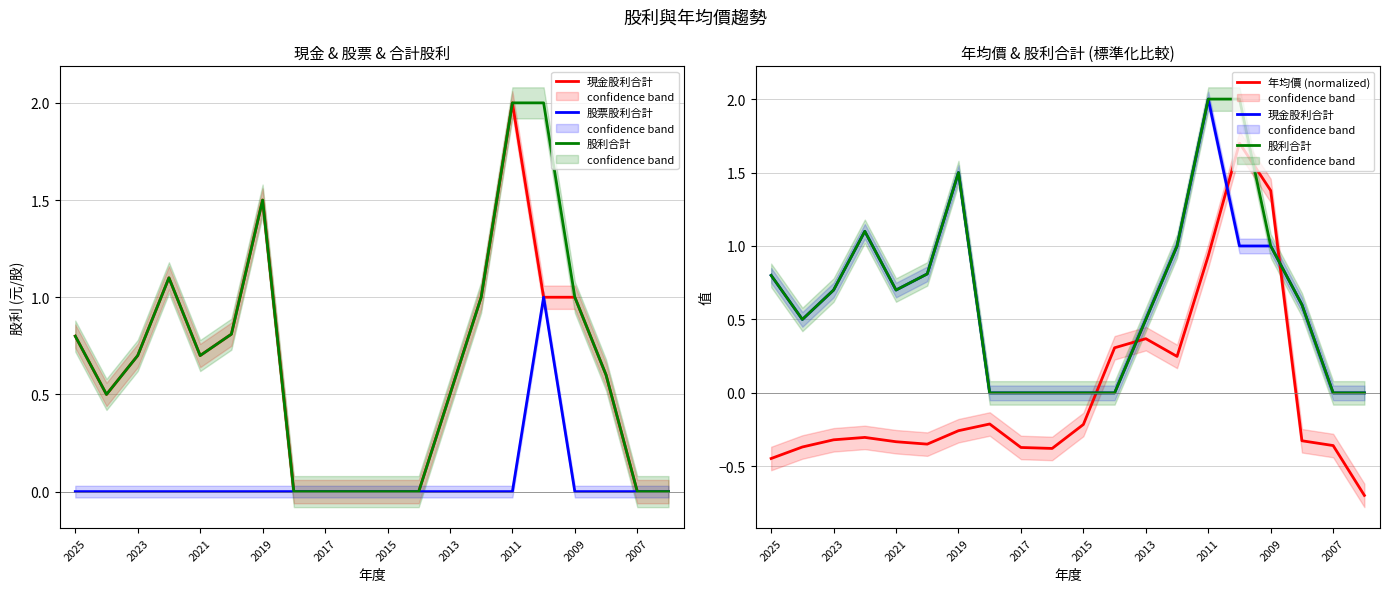

How many positive values does the 現金股利合計 series have?

13